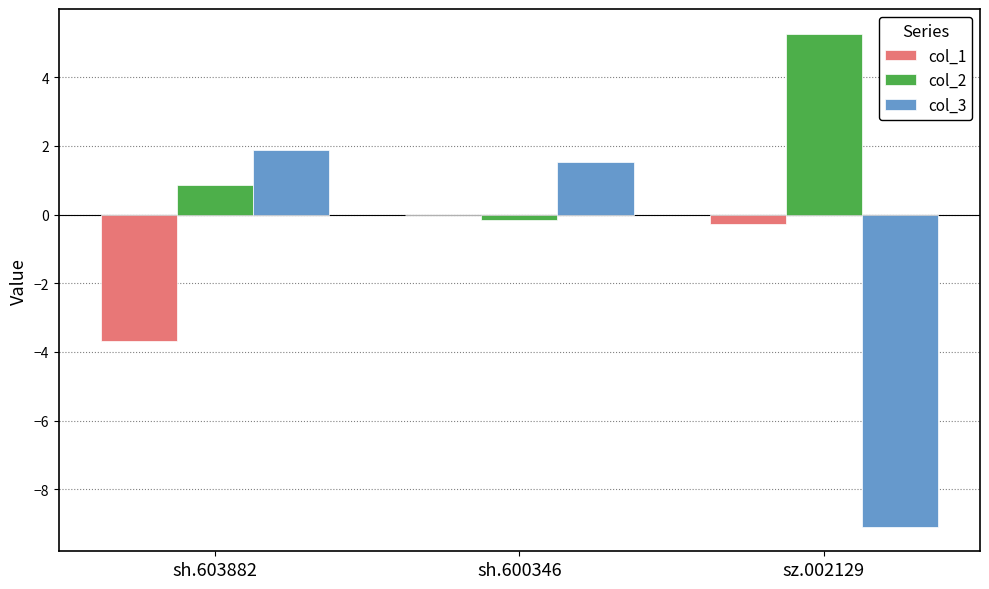

How many values in the col_3 series exceed 1?

2